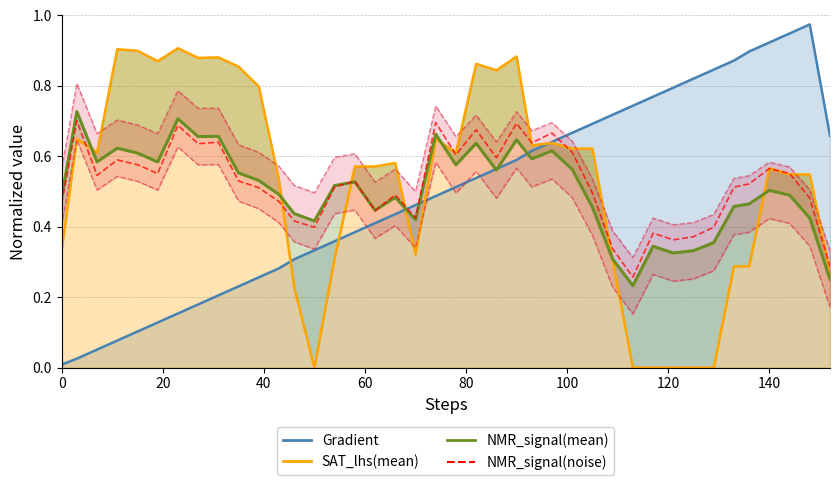

Count the number of data series in this chart.

4